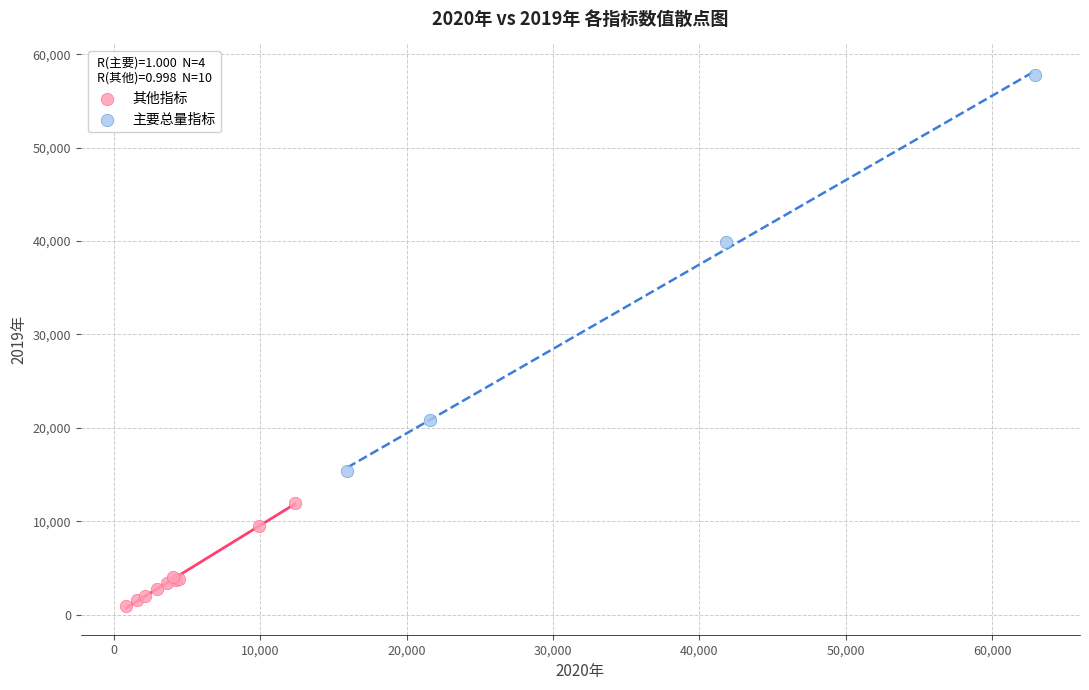

Which series reaches the maximum Y coordinate?

主要总量指标